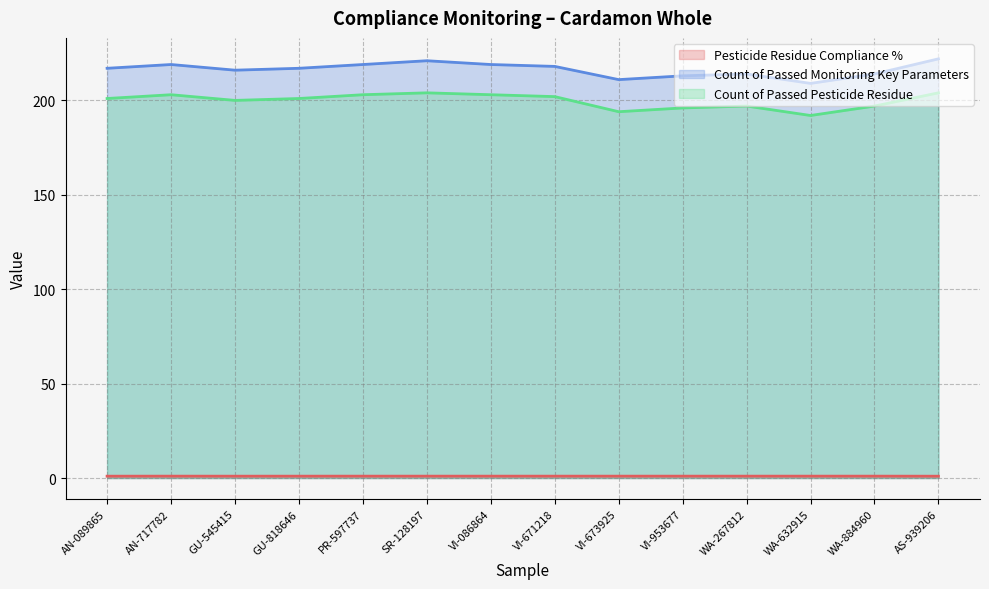

At which category is the sum across all series the highest?

AS-939206